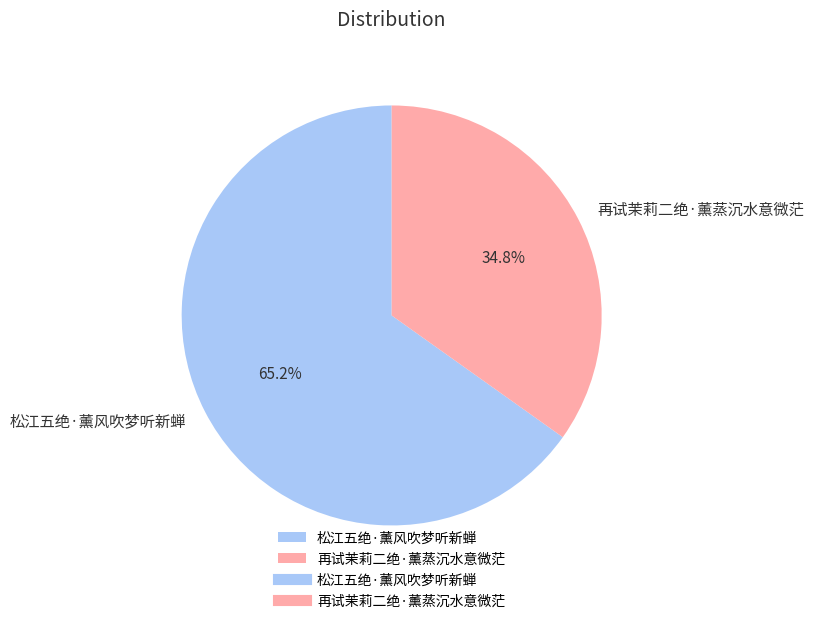

True or false: 再试茉莉二绝·薰蒸沉水意微茫 accounts for 41% of the total.

False